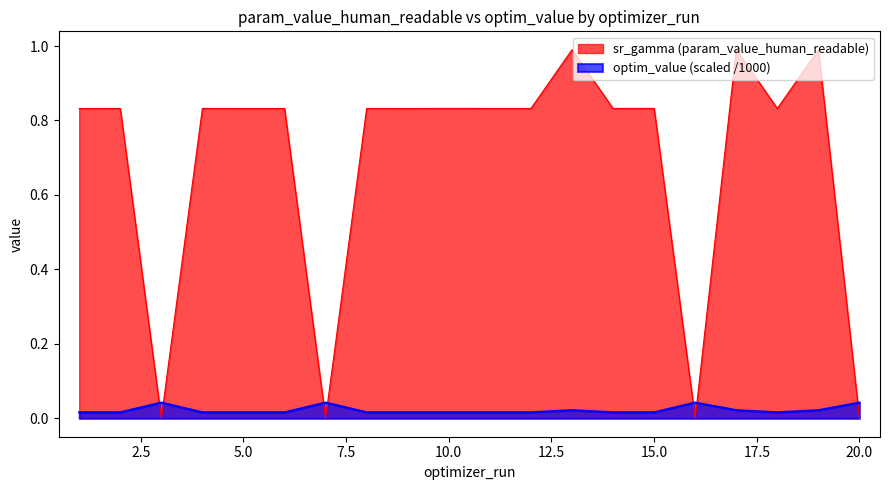

Reading left to right, extract all data points from this chart.

sr_gamma: 1=0.8	2=0.8	3=0.0	4=0.8	5=0.8	6=0.8	7=0.0	8=0.8	9=0.8	10=0.8	11=0.8	12=0.8	13=1.0	14=0.8	15=0.8	16=0.0	17=1.0	18=0.8	19=1.0	20=0.0
optim_value: 1=0.0	2=0.0	3=0.0	4=0.0	5=0.0	6=0.0	7=0.0	8=0.0	9=0.0	10=0.0	11=0.0	12=0.0	13=0.0	14=0.0	15=0.0	16=0.0	17=0.0	18=0.0	19=0.0	20=0.0